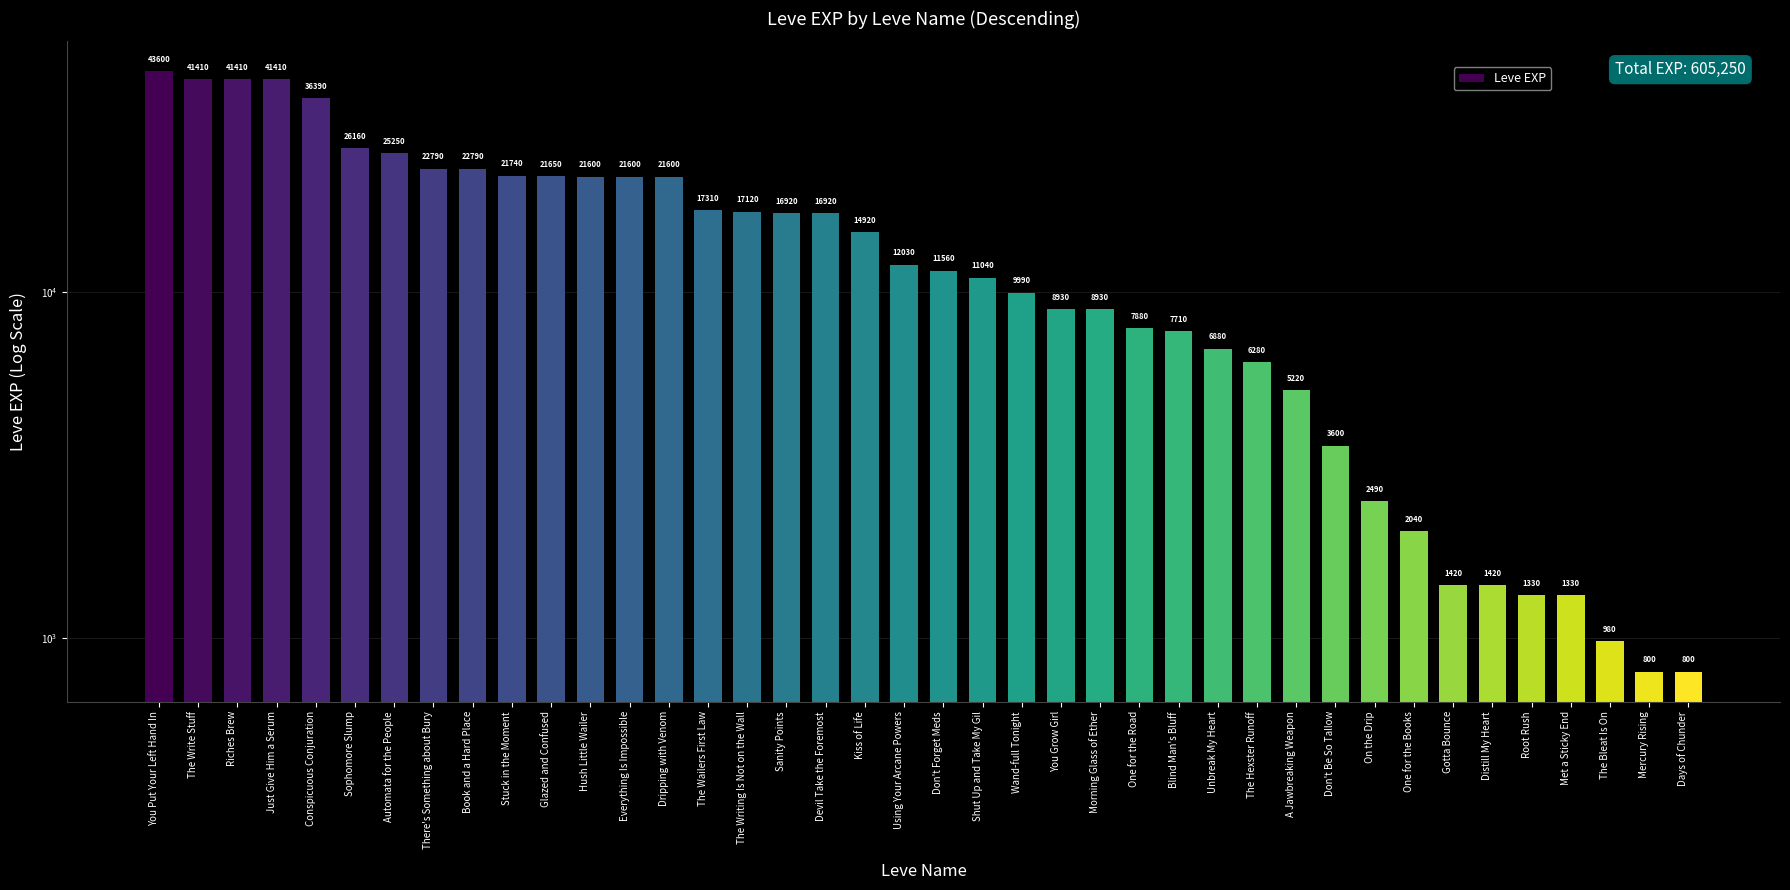

Approximately how many times larger is the value at A Jawbreaking Weapon compared to Shut Up and Take My Gil?

0.5